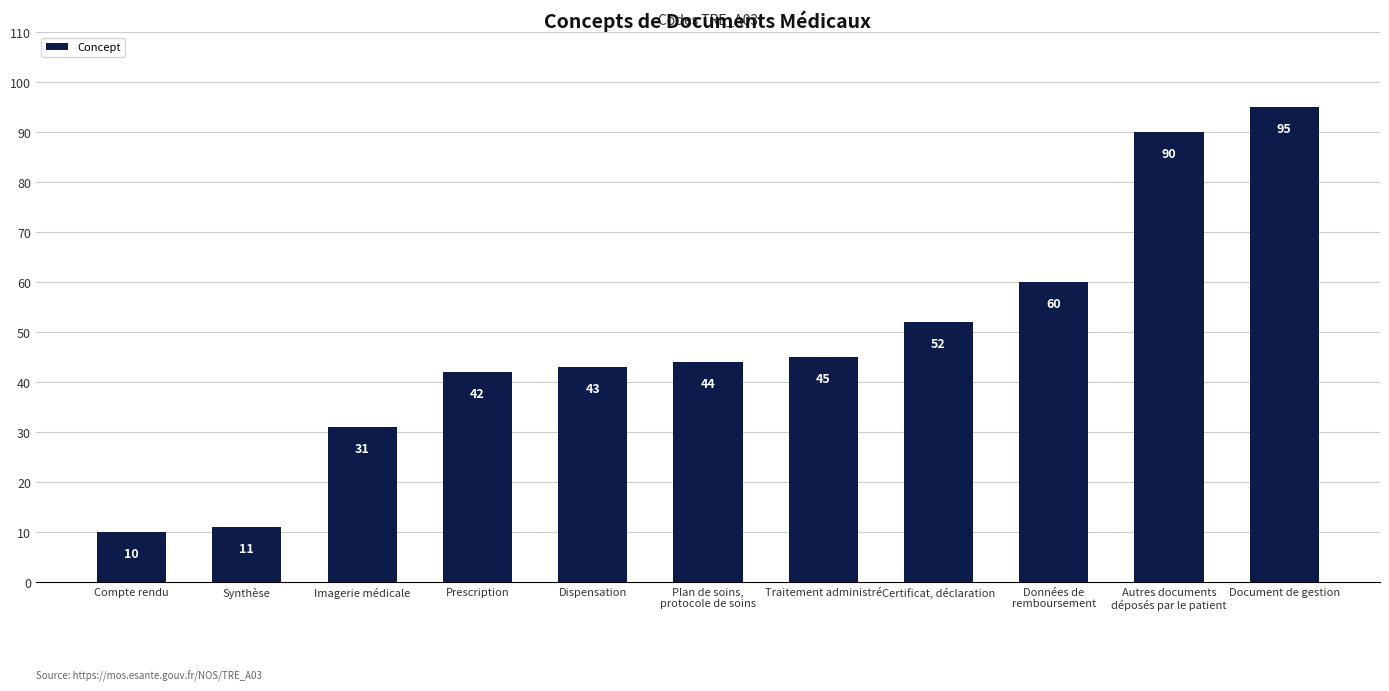

Does the chart contain stacked bars?

No